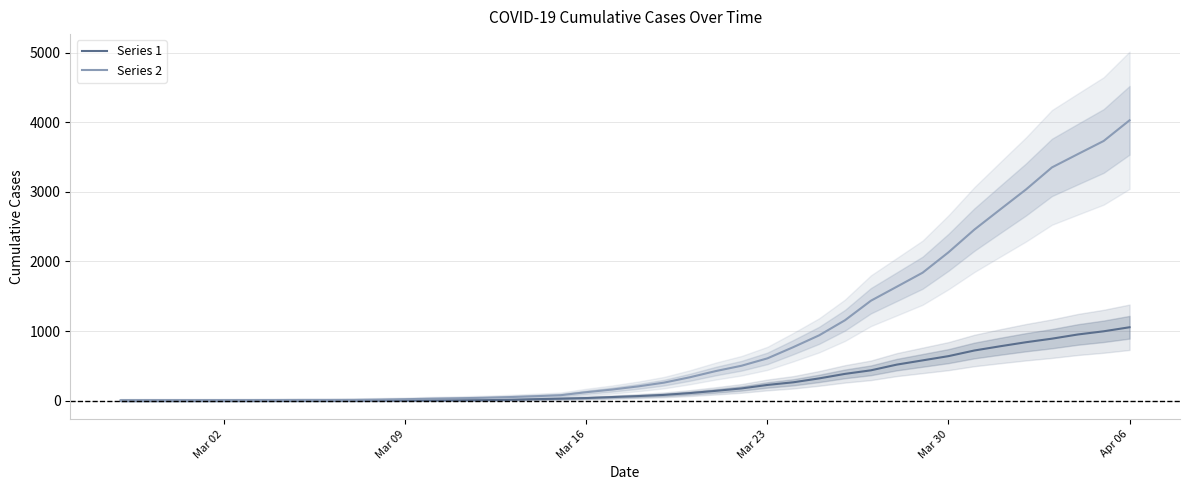

Reading right to left, transcribe all the data shown in this chart.

Series 1: 1054	996	950	890	839	781	720	639	578	517	435	384	319	263	225	175	140	108	82	65	51	37	28	20	11	6	4	2	2	2	1	0	0	0	0	0	0	0	0	0
Series 2: 4028	3731	3542	3351	3035	2747	2457	2131	1838	1636	1435	1155	938	768	607	501	424	335	258	204	159	121	77	63	50	40	33	27	20	14	10	9	9	8	6	5	4	4	4	3